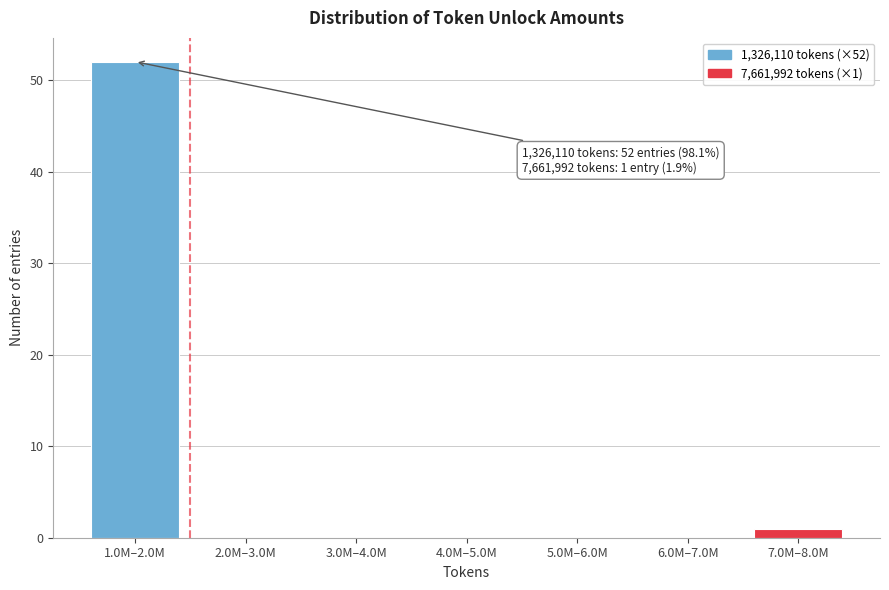

Reading left to right, what are all the values shown in this chart?

1.0M–2.0M=52	2.0M–3.0M=0	3.0M–4.0M=0	4.0M–5.0M=0	5.0M–6.0M=0	6.0M–7.0M=0	7.0M–8.0M=1